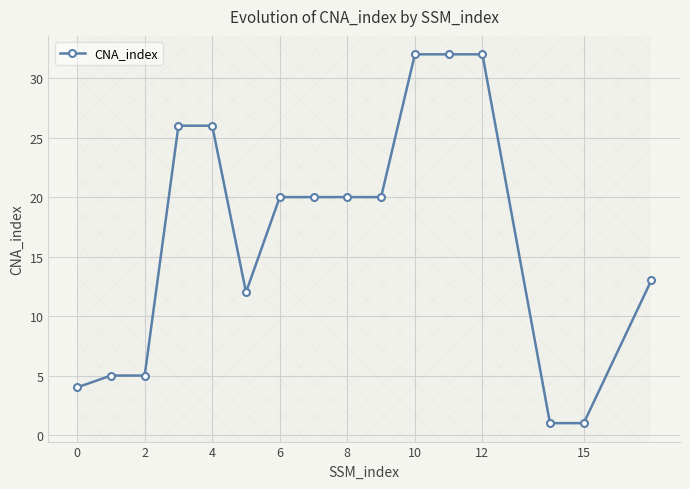

How many lines are shown in the chart?

1